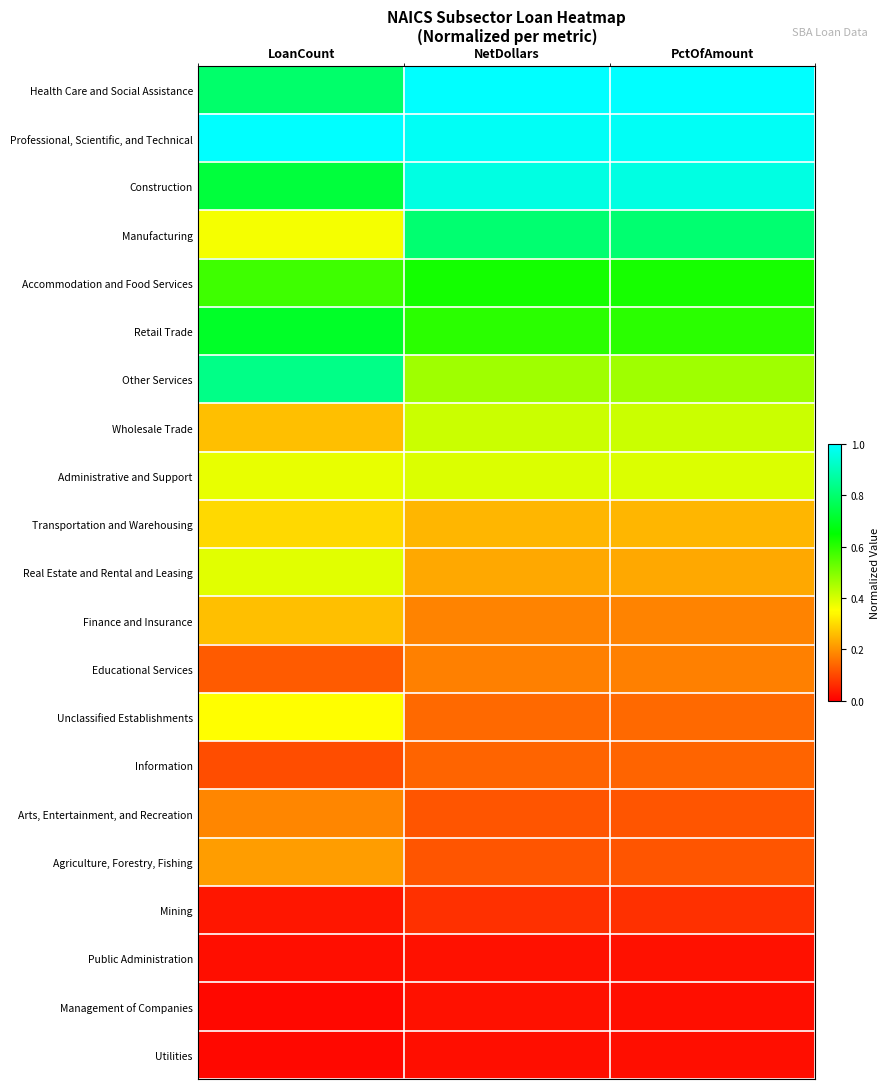

Rank the series by their maximum value, from lowest to highest.

Utilities, Management of Companies, Public Administration, Mining, Information, Educational Services, Arts, Entertainment, and Recreation, Agriculture, Forestry, Fishing, Finance and Insurance, Transportation and Warehousing, Unclassified Establishments, Real Estate and Rental and Leasing, Administrative and Support, Wholesale Trade, Accommodation and Food Services, Retail Trade, Manufacturing, Other Services, Construction, Health Care and Social Assistance, Professional, Scientific, and Technical